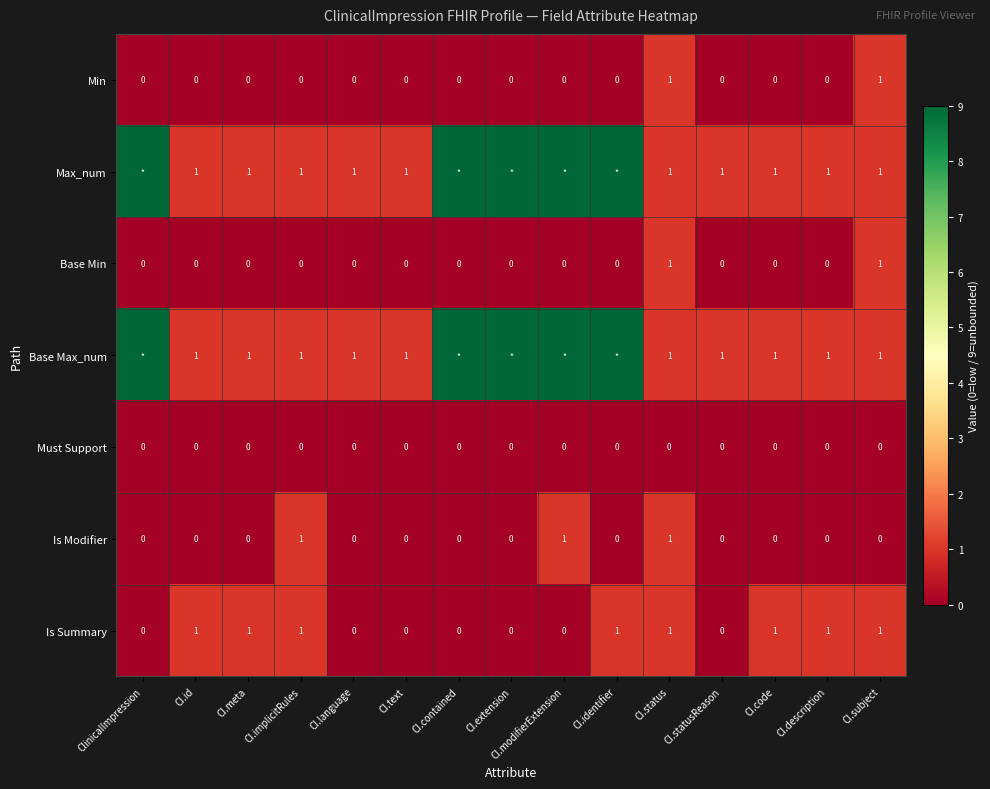

Is the value of Must Support at CI.meta greater than the value of Max_num at CI.subject?

No